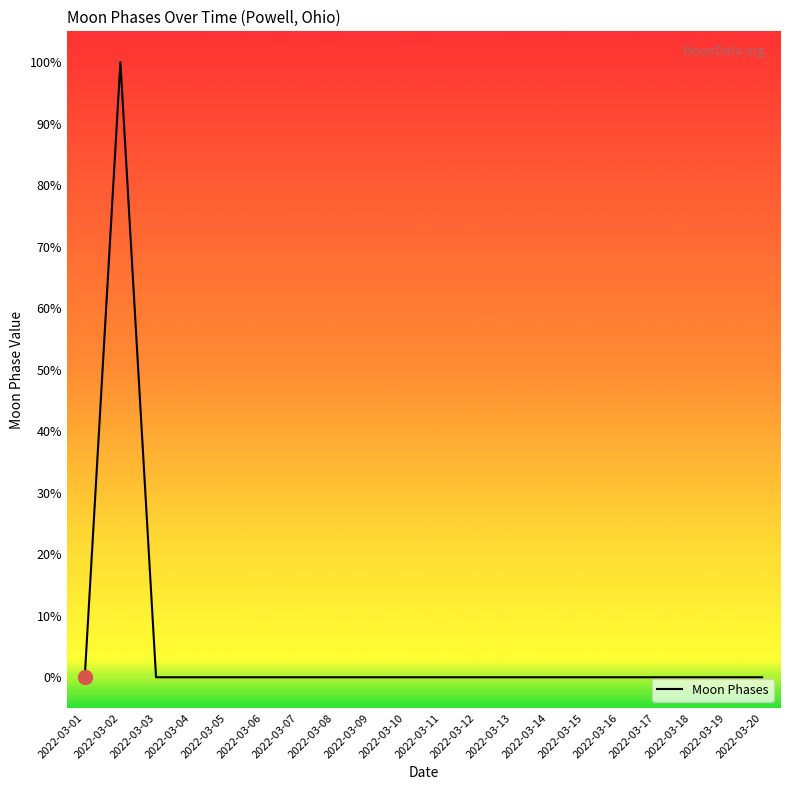

Rank the categories by value from lowest to highest.

2022-03-01, 2022-03-03, 2022-03-04, 2022-03-05, 2022-03-06, 2022-03-07, 2022-03-08, 2022-03-09, 2022-03-10, 2022-03-11, 2022-03-12, 2022-03-13, 2022-03-14, 2022-03-15, 2022-03-16, 2022-03-17, 2022-03-18, 2022-03-19, 2022-03-20, 2022-03-02